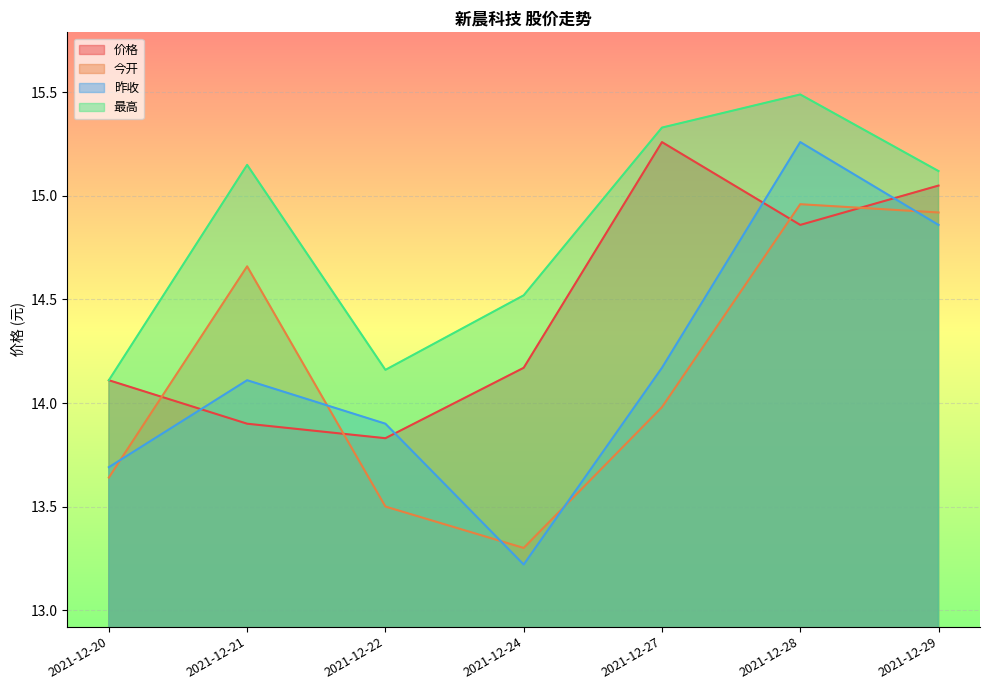

What is the spread (max minus min) of values at 2021-12-21?

1.2